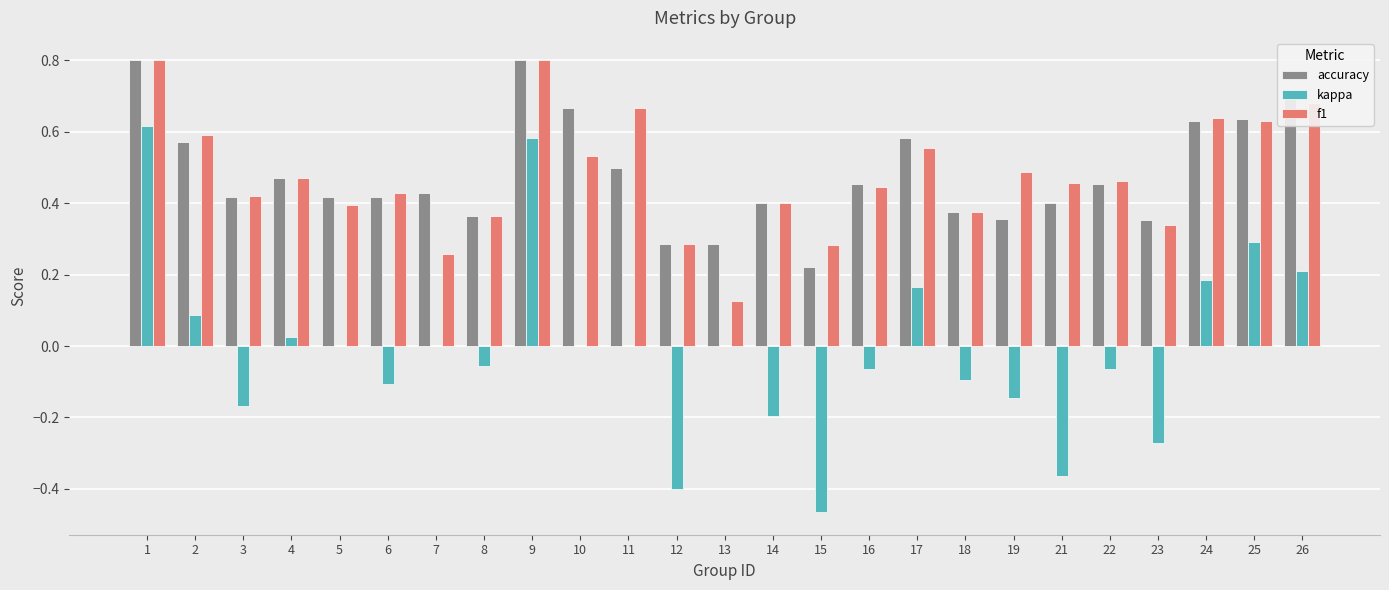

Is the value of kappa at 26 greater than the value of accuracy at 13?

No